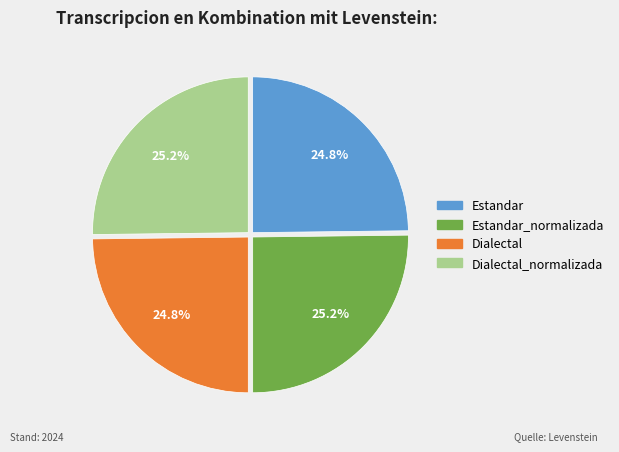

The Dialectal_normalizada slice represents 25% of the pie. True or false?

True